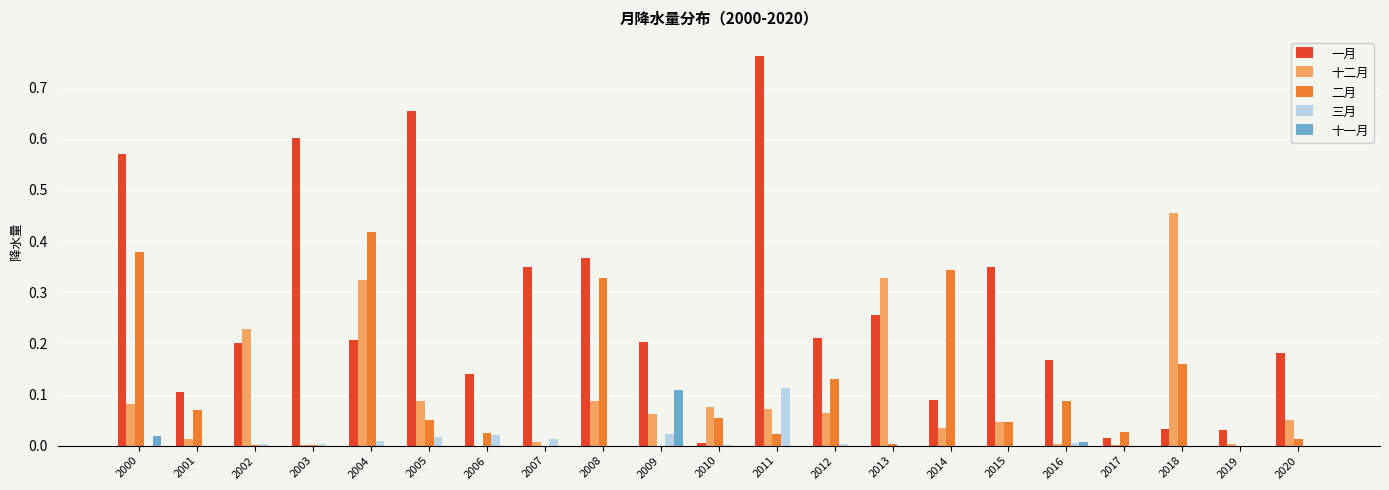

Which series has the largest total across all categories?

一月